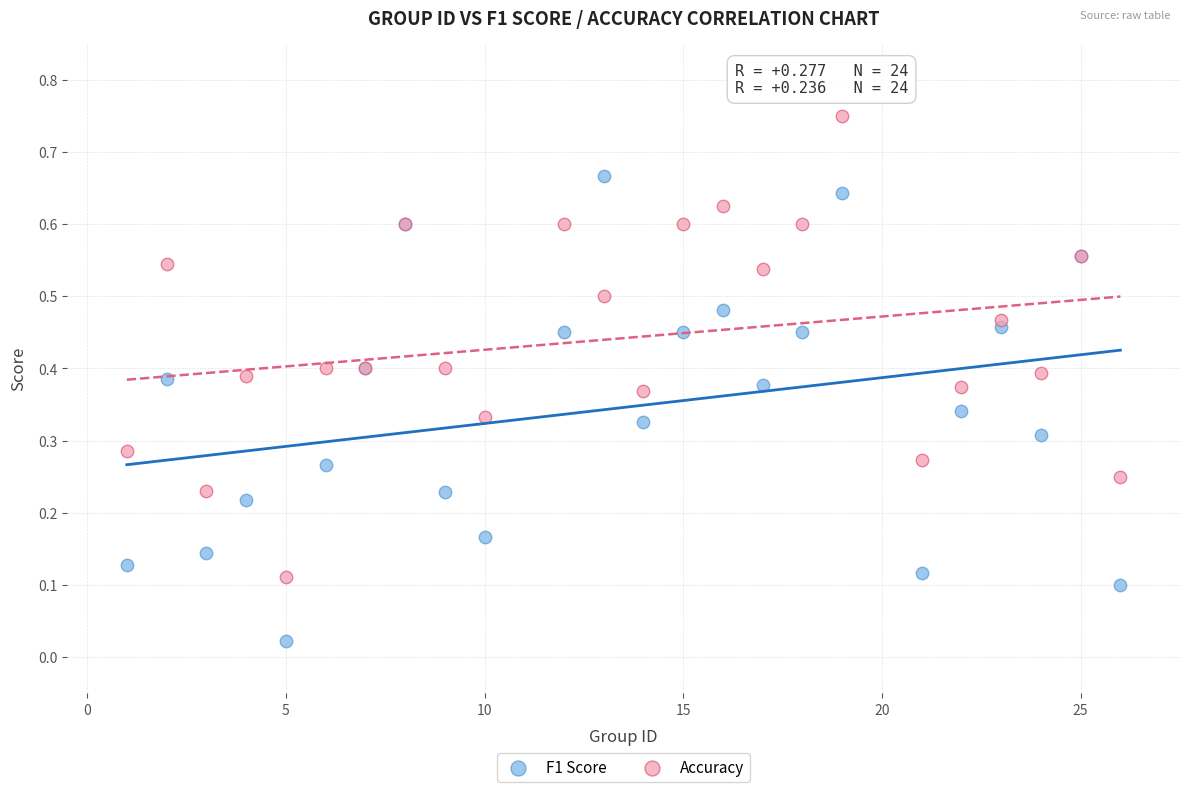

What is the X range (max minus min) for the scatter plot?

25.0